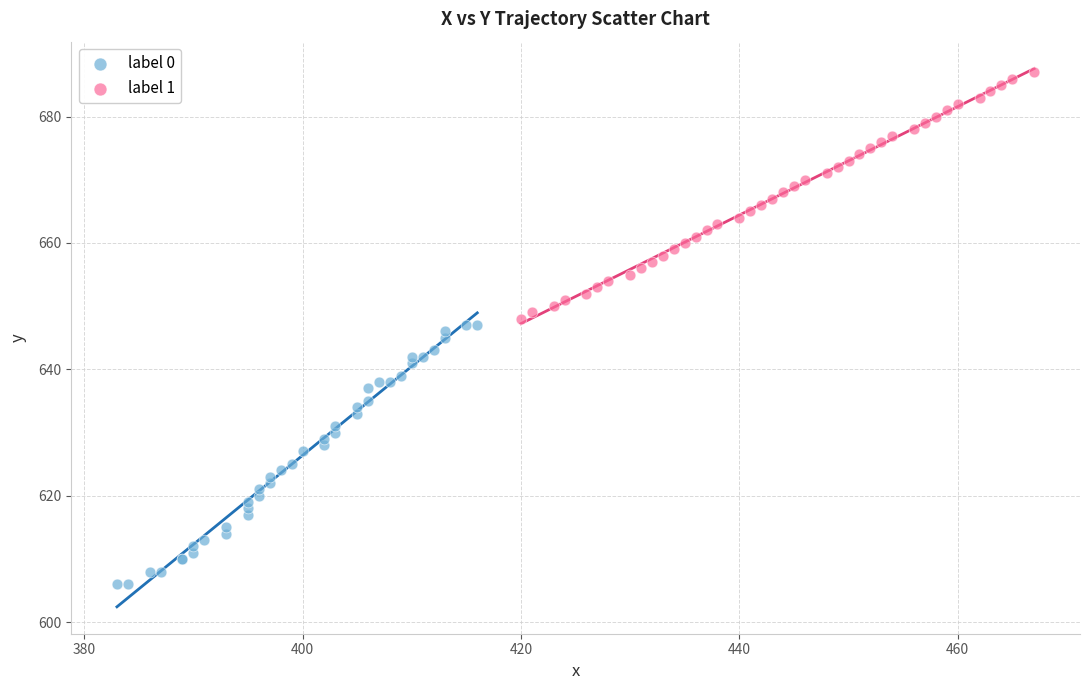

Which series contains the lowest Y value?

label 0